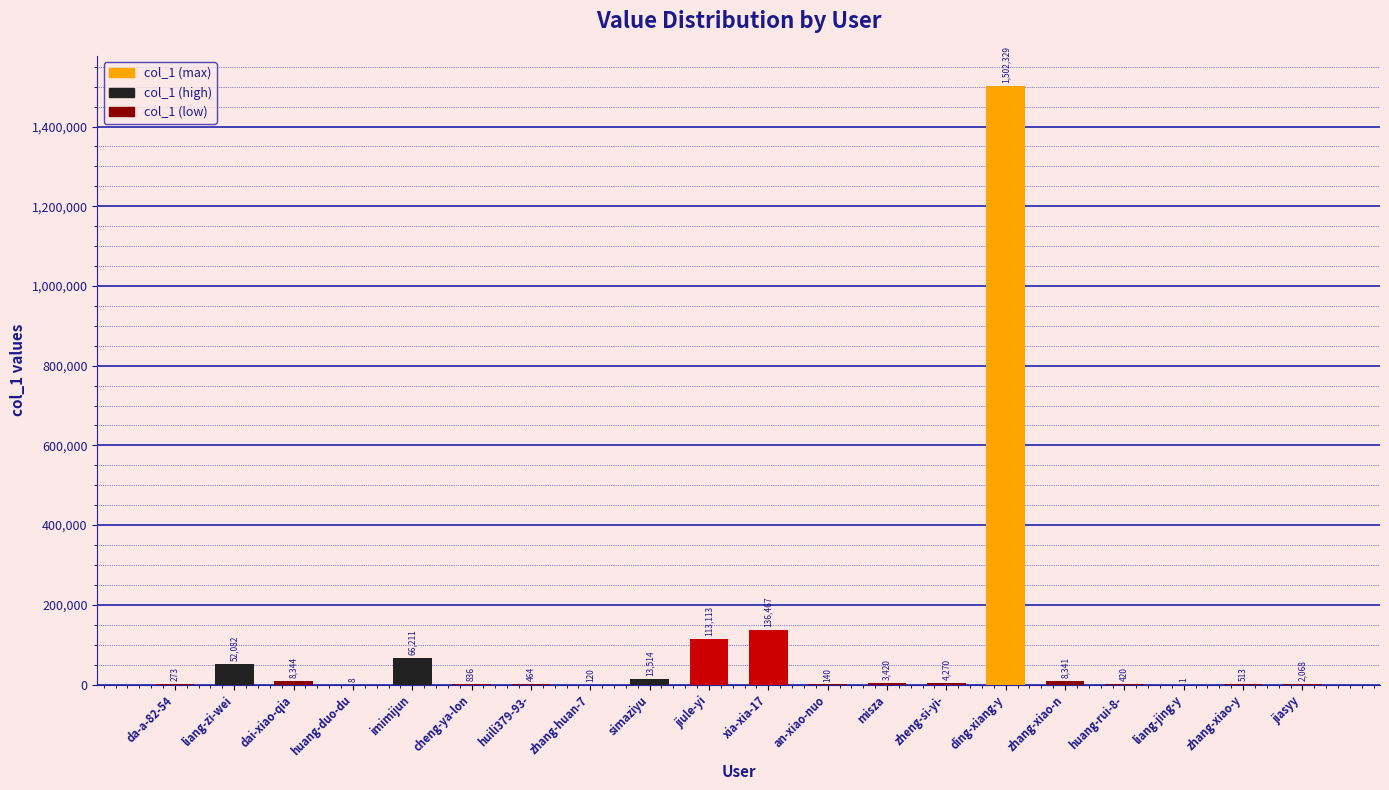

The chart shows a value of 836 at cheng-ya-lon. True or false?

True